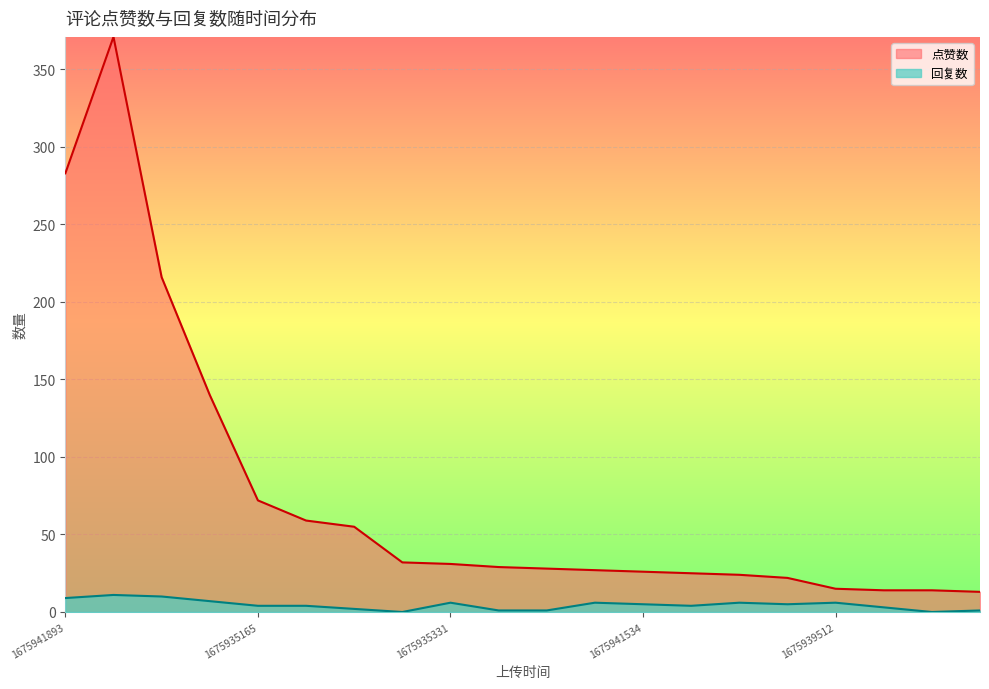

Rank the series by their average value, from highest to lowest.

点赞数, 回复数